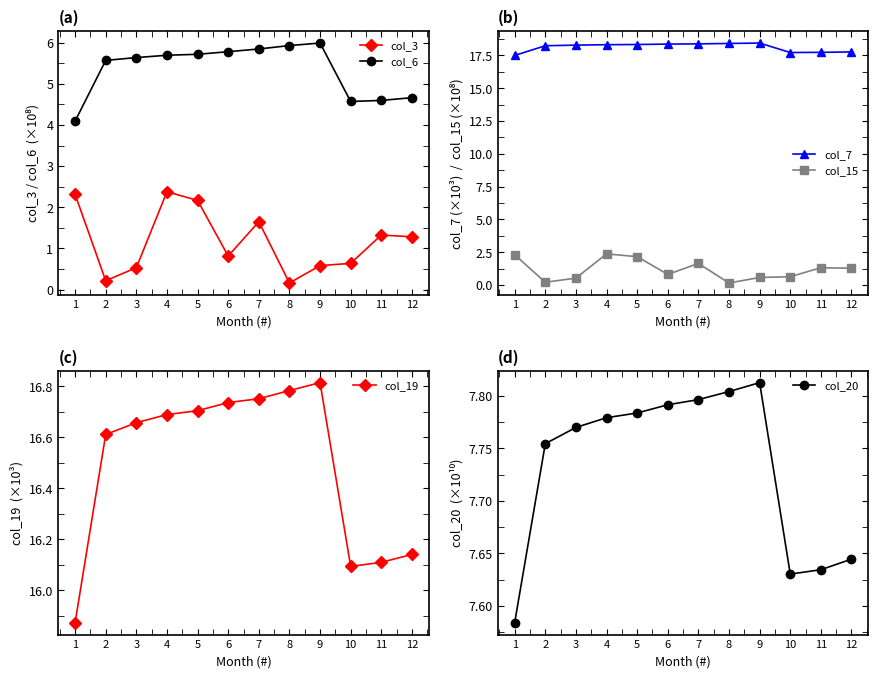

True or false: col_15 has more than 0 interior local peaks.

True